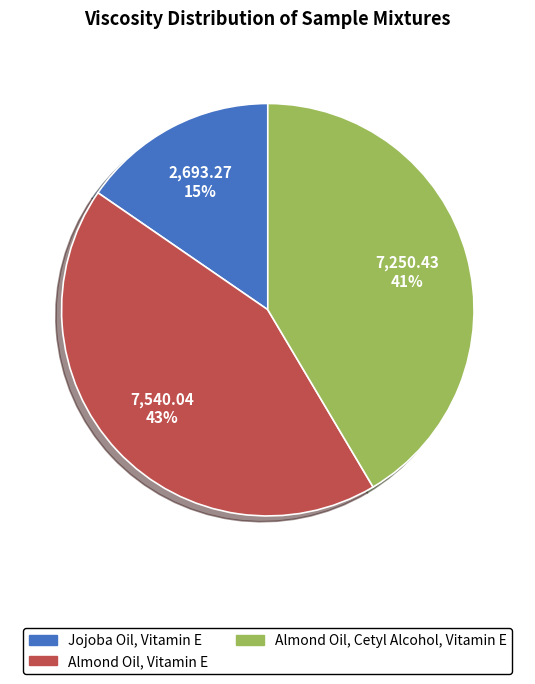

To the nearest percent, what is the difference between the Jojoba Oil, Vitamin E and Almond Oil, Cetyl Alcohol, Vitamin E slice percentages?

26%